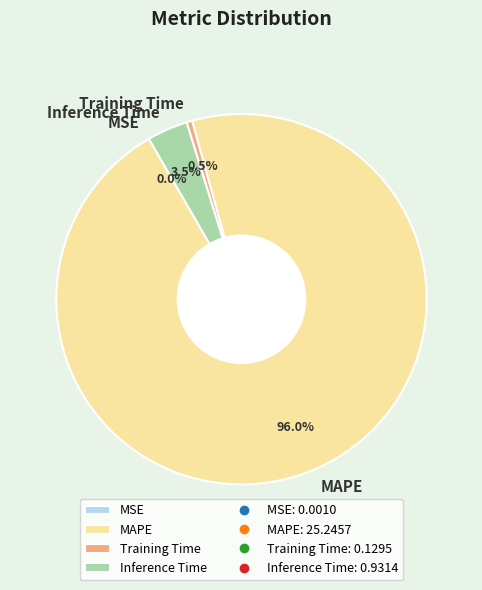

What is the largest slice in the pie chart?

MAPE